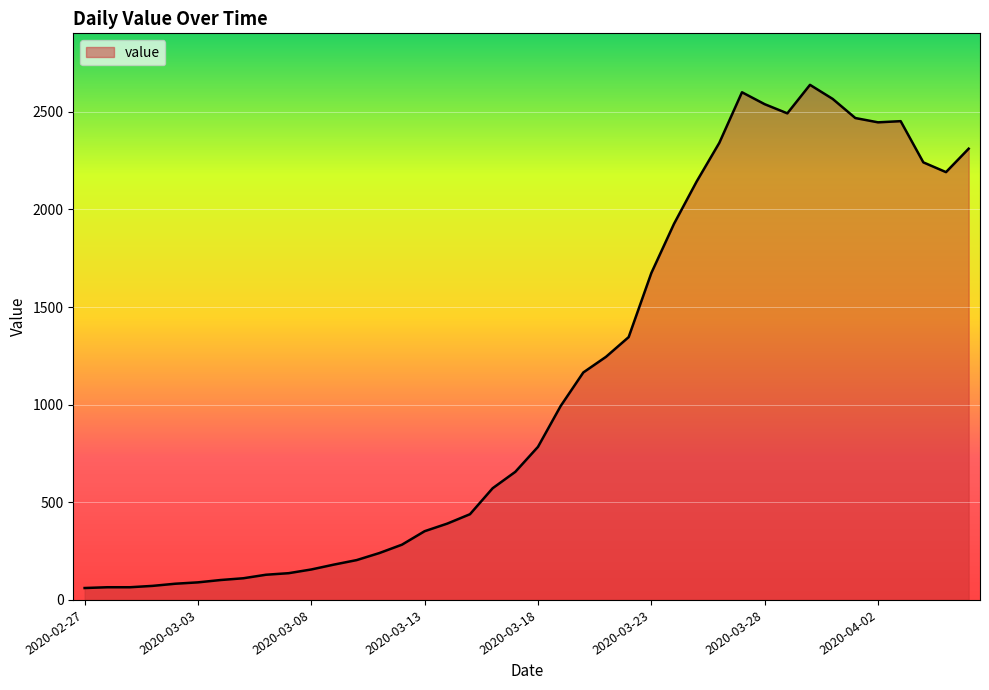

What is the greatest value displayed?

2638